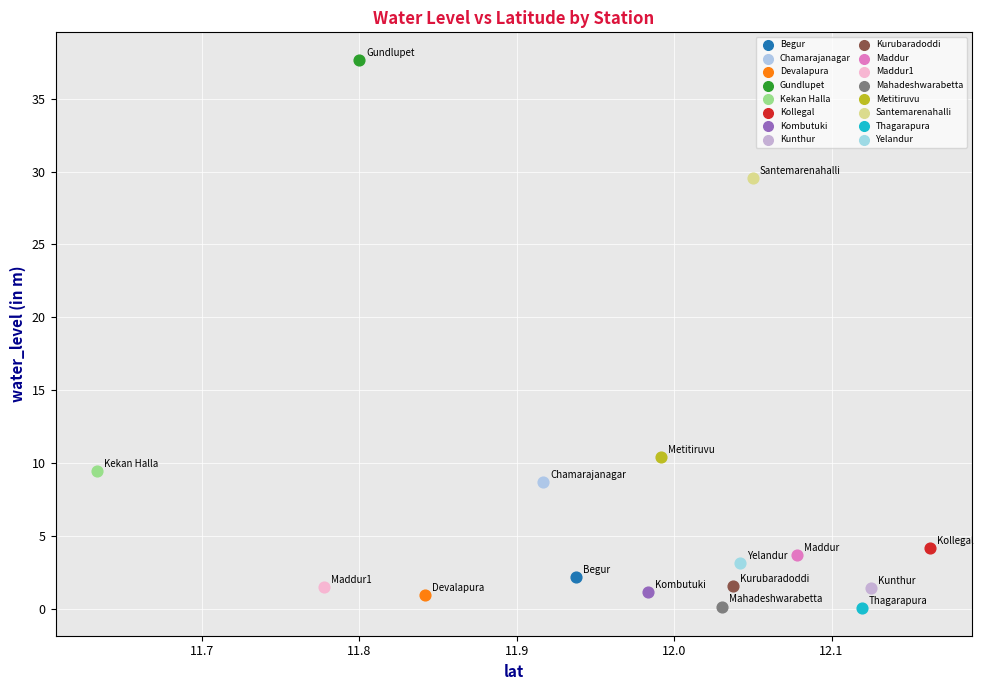

What are all the series names shown in the legend?

Begur, Chamarajanagar, Devalapura, Gundlupet, Kekan Halla, Kollegal, Kombutuki, Kunthur, Kurubaradoddi, Maddur, Maddur1, Mahadeshwarabetta, Metitiruvu, Santemarenahalli, Thagarapura, Yelandur